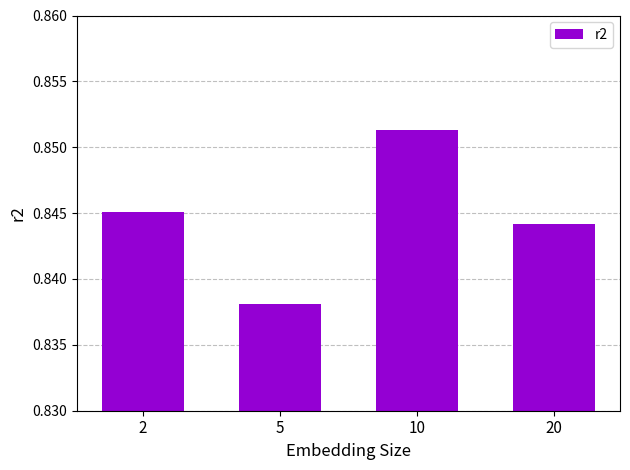

Which has a higher value, 20 or 10?

10